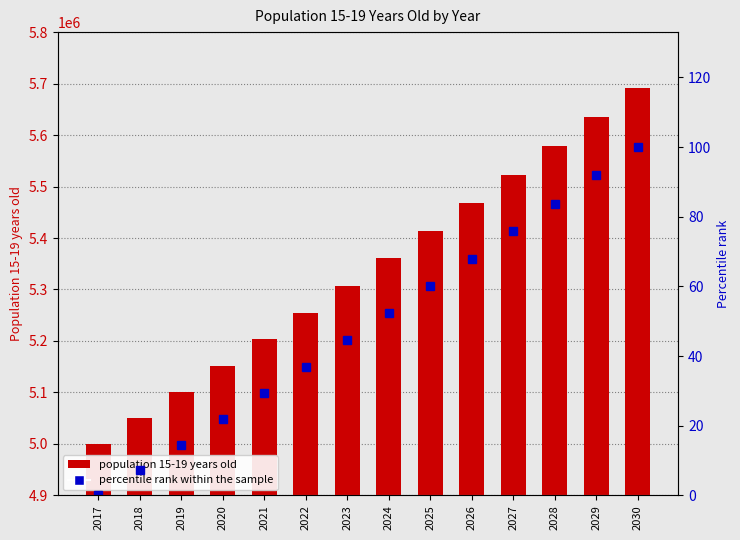

What is the spread (max minus min) of values at 2023?

5307556.2